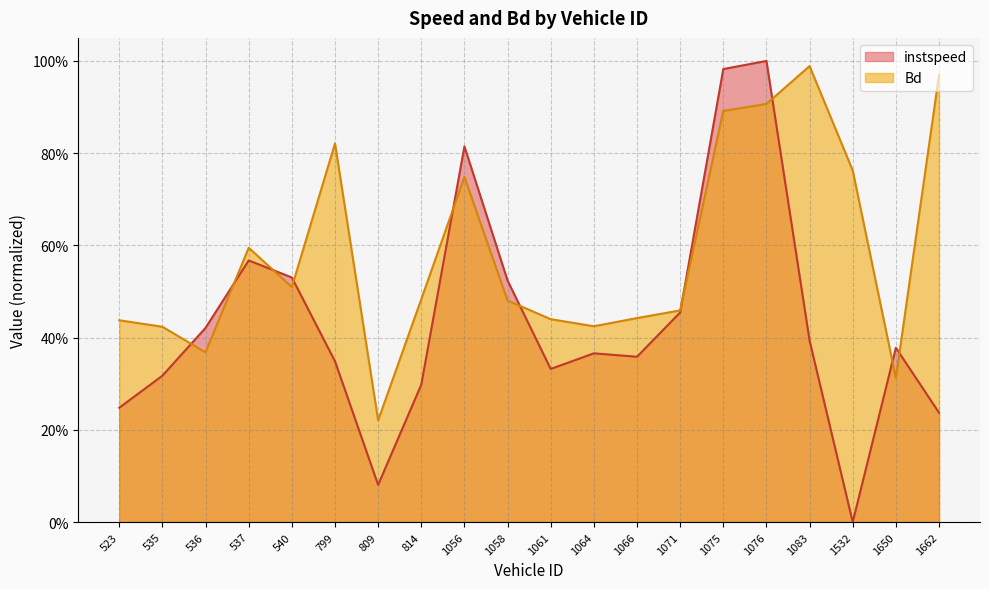

In instspeed, how many points are higher than both neighbors (excluding endpoints)?

5